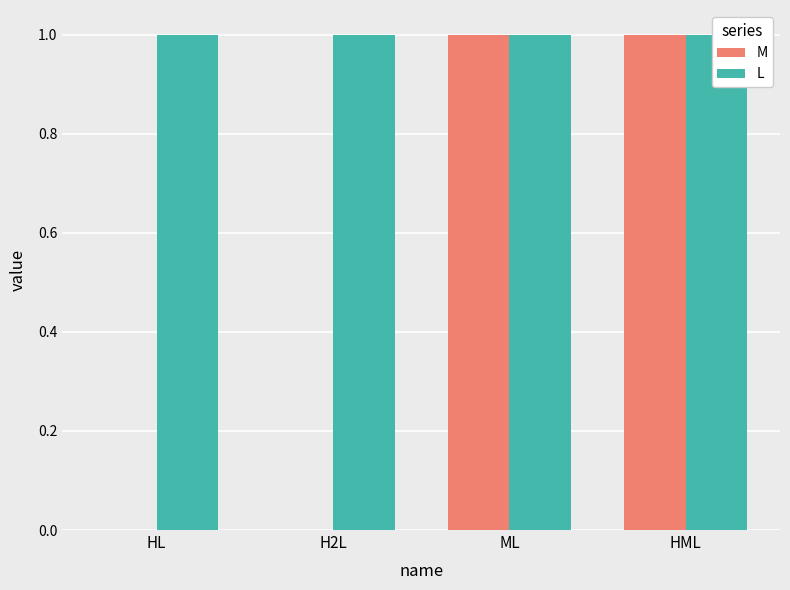

What is the label of the 3rd bar from the right?

H2L